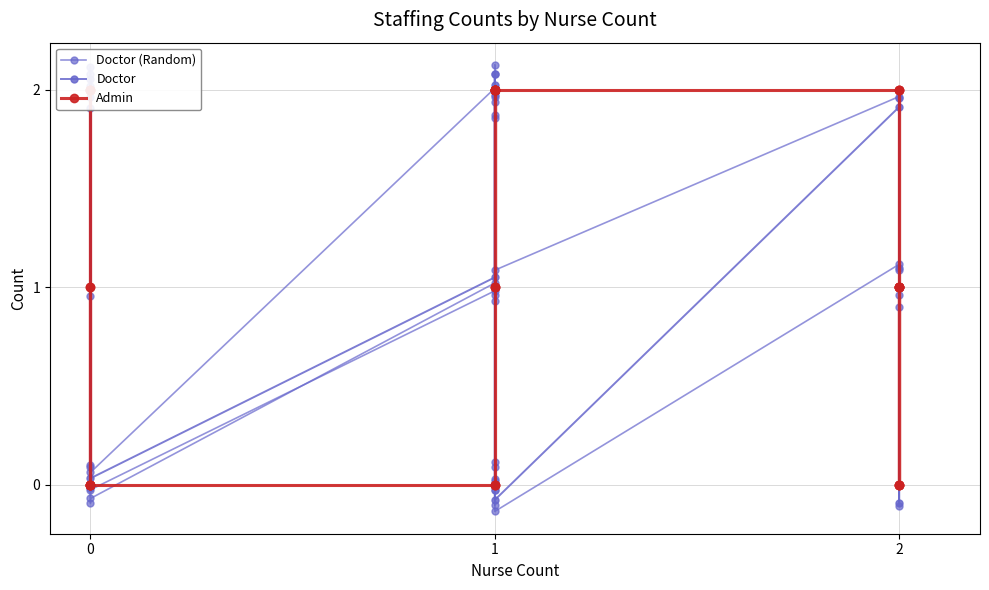

Reading left to right, extract all data points from this chart.

Doctor: 0	1	1	2	2	1	2	1	1	1	1	2	0	2	2	1	2	2	0	0	2	1	2	2	1	0	1	2	0	0	1	0	1	2	1	0	0	1	0	0
Admin: 2	0	0	1	2	2	1	1	0	0	1	2	2	0	0	0	0	2	2	2	0	1	1	1	1	2	2	0	1	0	2	2	1	0	2	2	2	1	2	0